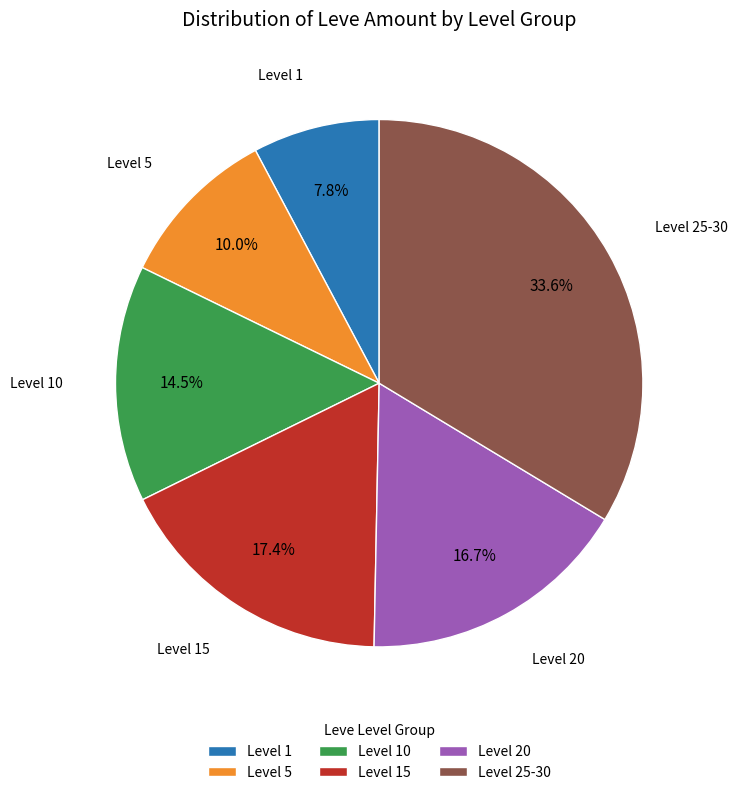

What is the smallest slice in the pie chart?

Level 1